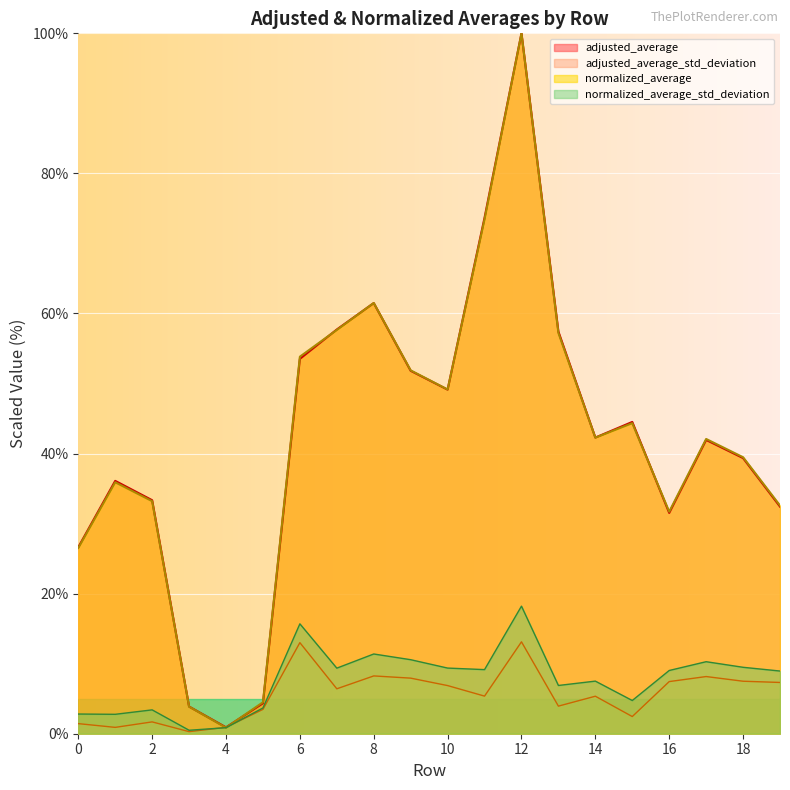

At which category is the sum across all series the highest?

12